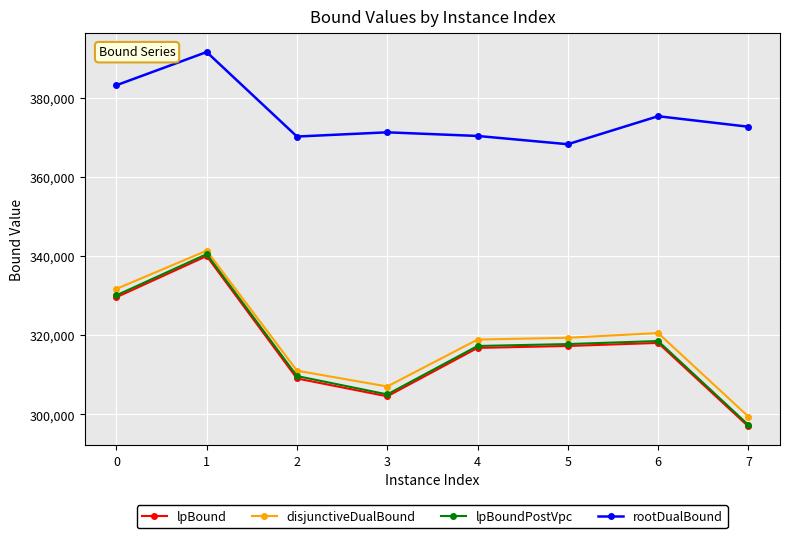

At which category does rootDualBound reach its first local valley?

2